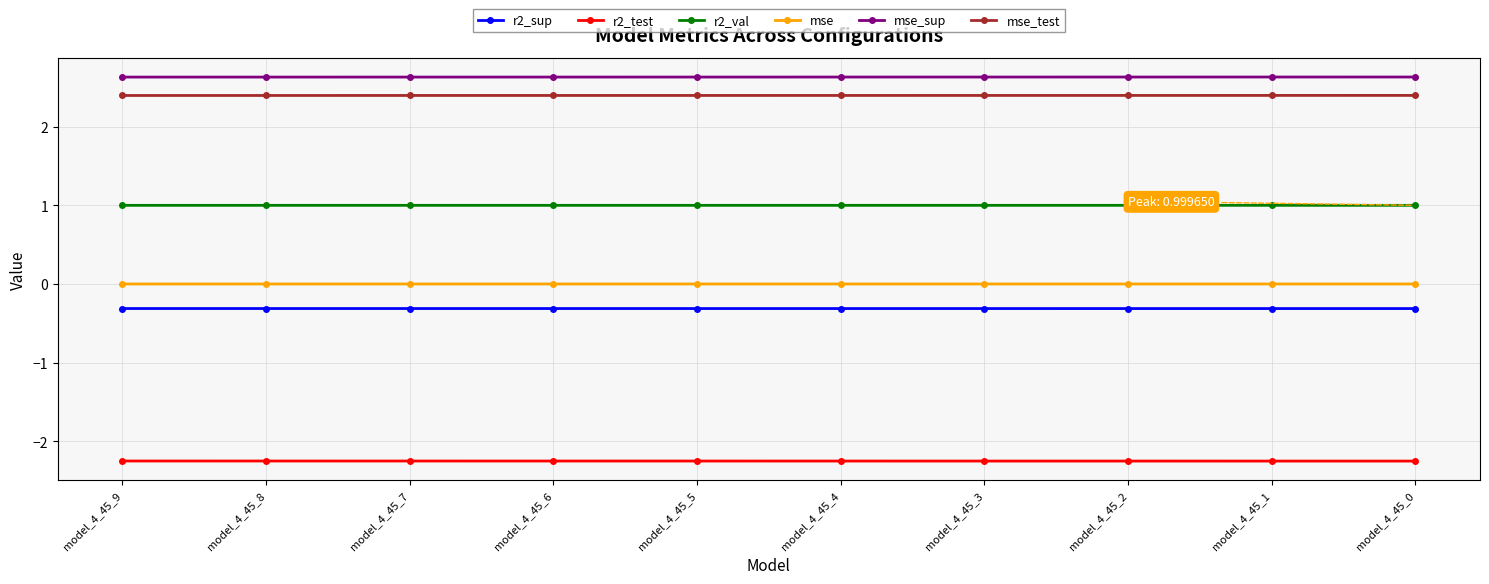

True or false: r2_sup and r2_test intersect in this chart.

False